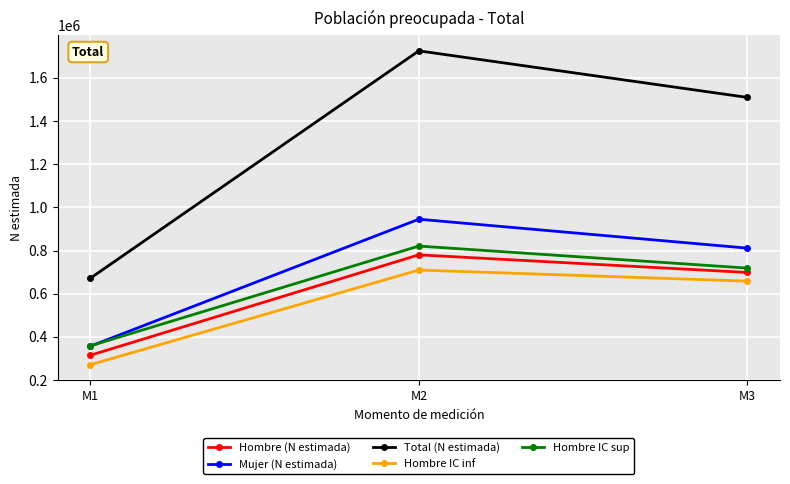

At how many categories does at least one series exceed 1168478?

2